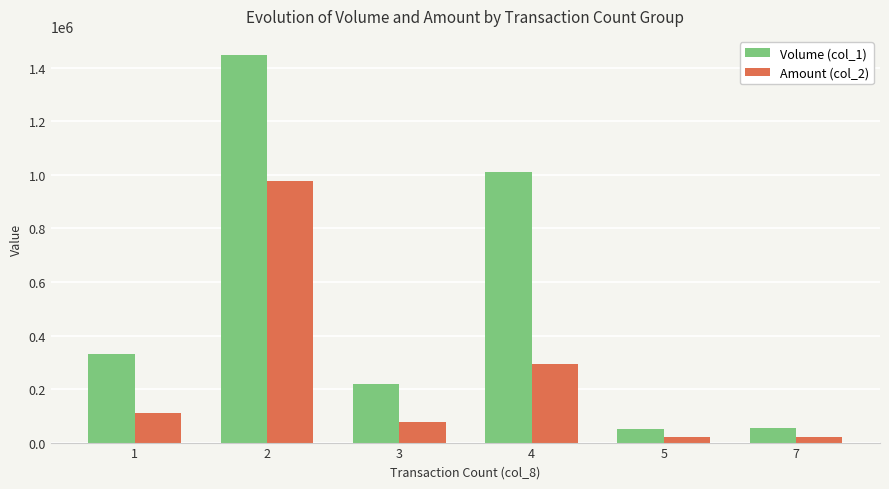

What is the difference between the Amount (col_2) values at 3 and 4?

215960